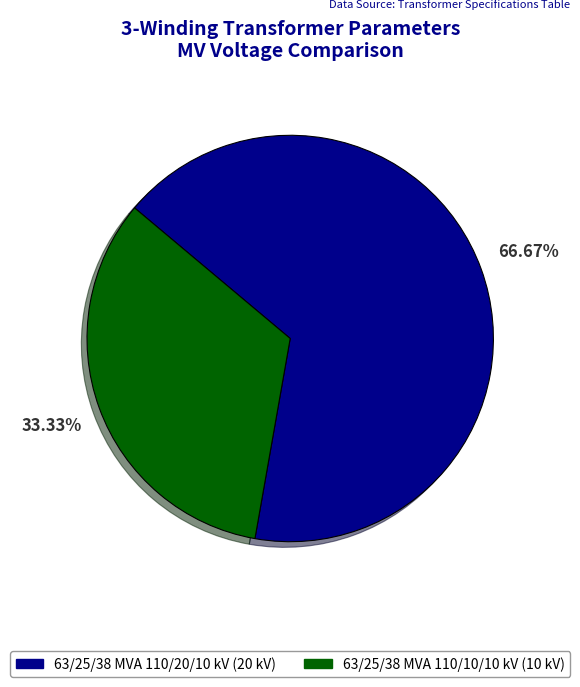

Count the number of slices in the pie.

2